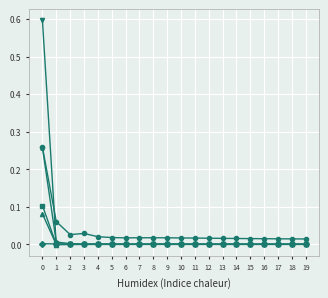

What is the maximum value shown in the chart?

0.6